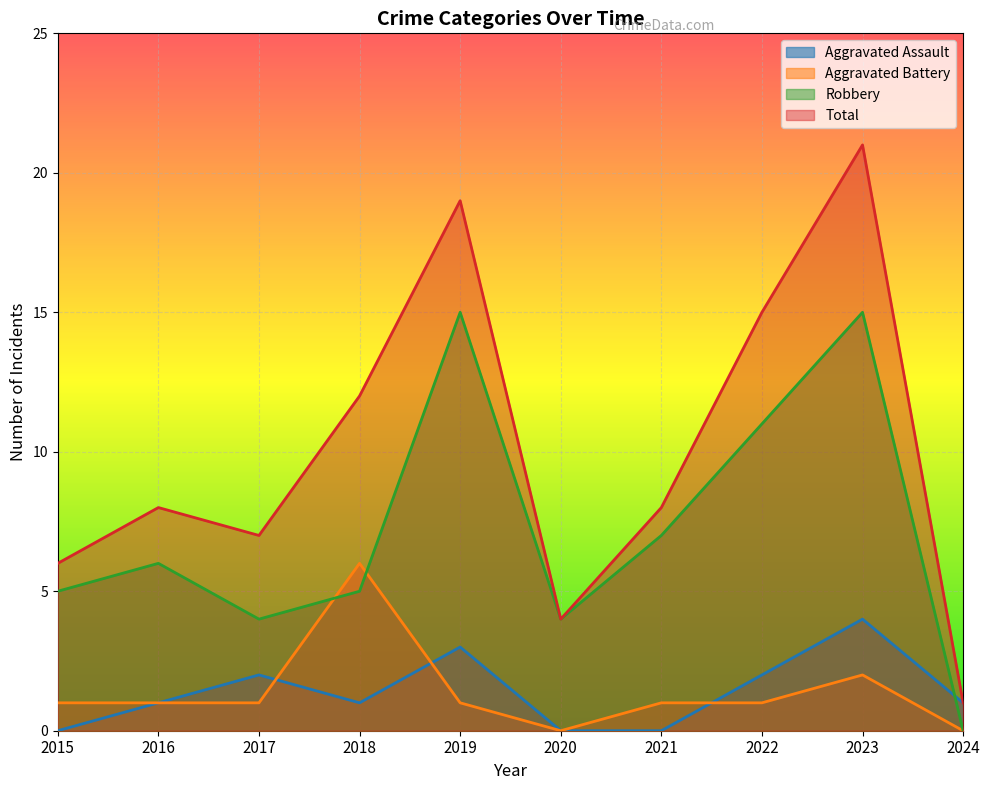

At which category does Robbery reach its first local valley?

2017